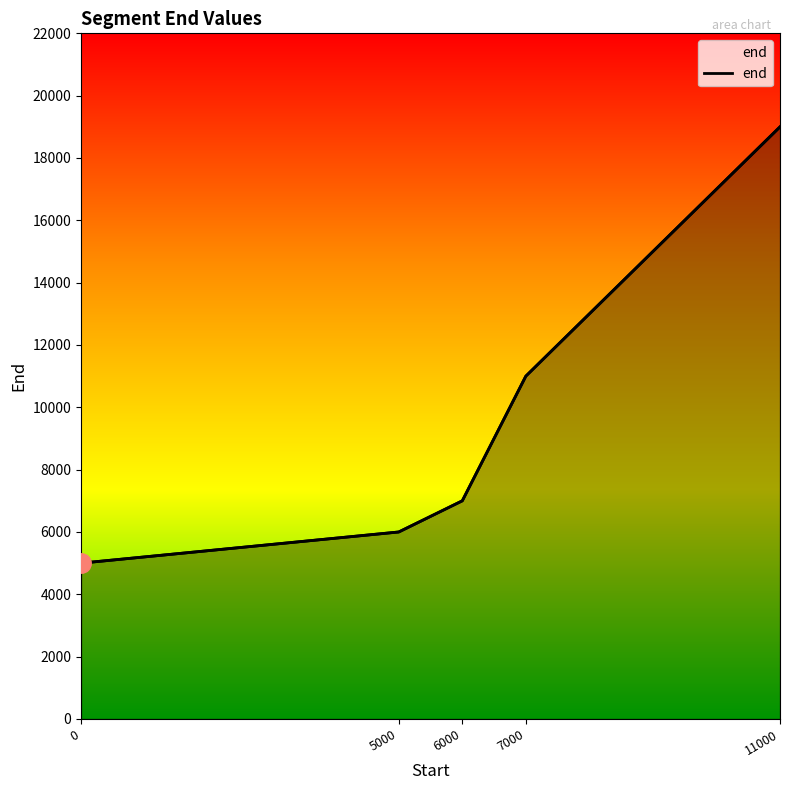

Reading left to right, list all the values displayed in this chart.

0=5000	5000=6000	6000=7000	7000=11000	11000=19000